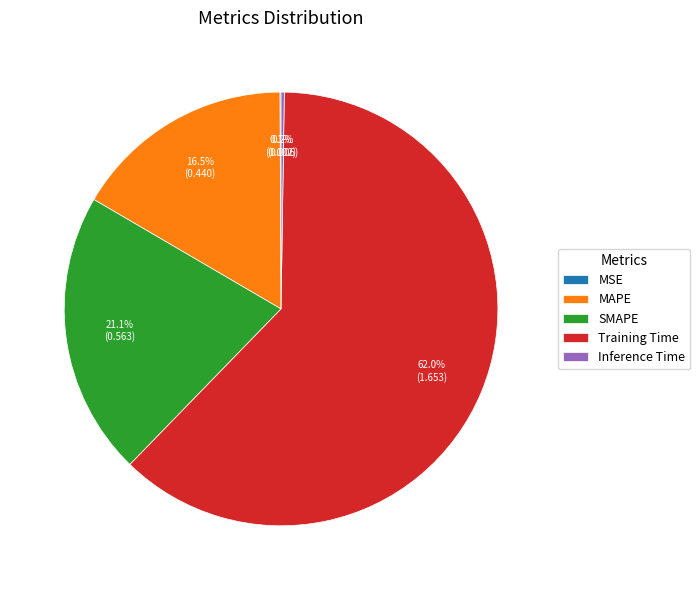

What is the majority slice?

Training Time